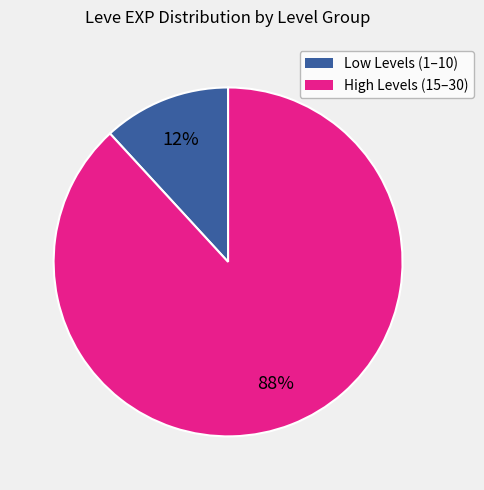

Is there a majority slice in this chart?

Yes